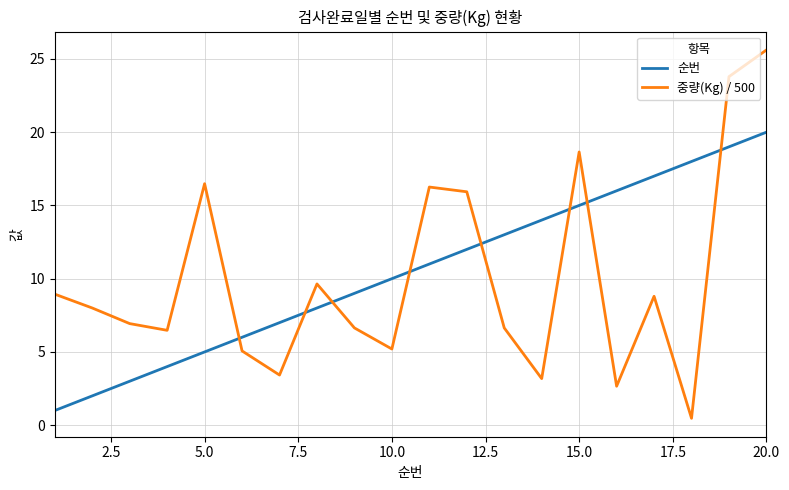

Which series has the widest spread of values?

중량(Kg) / 500